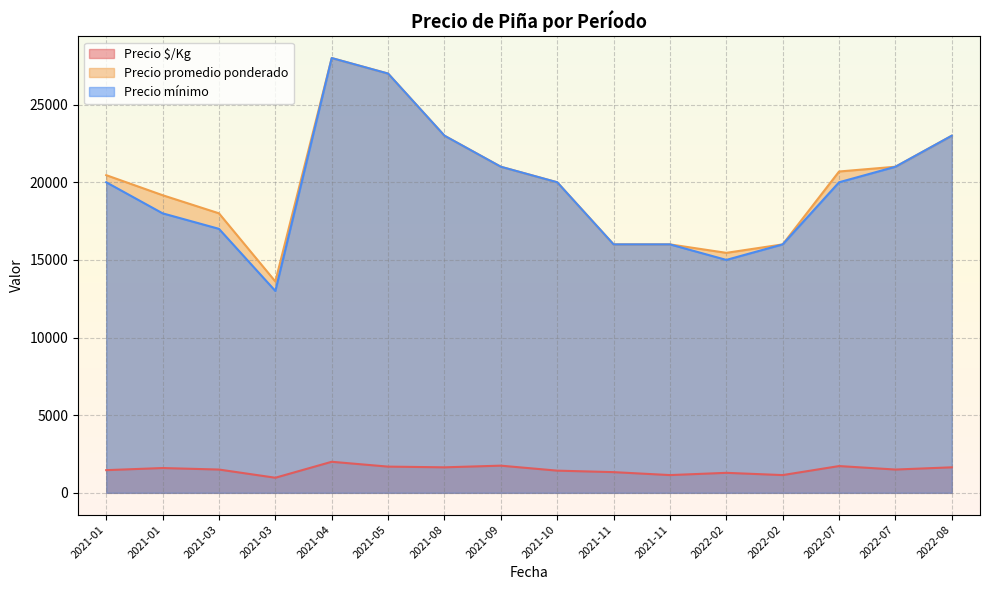

Is the value of Precio promedio ponderado at 2021-03 greater than the value of Precio $/Kg at 2021-01?

Yes